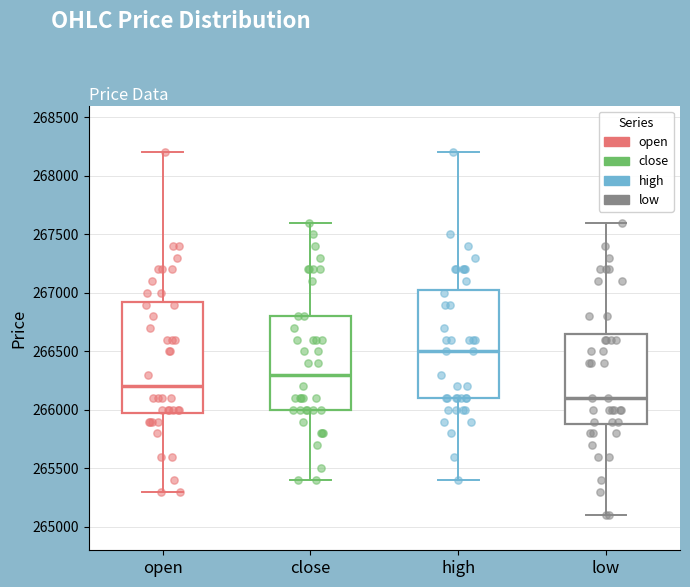

Where does the upper whisker of the box for high end on the y-axis? The values are not printed on the chart, so give them approximately, as read against the axis.

268200